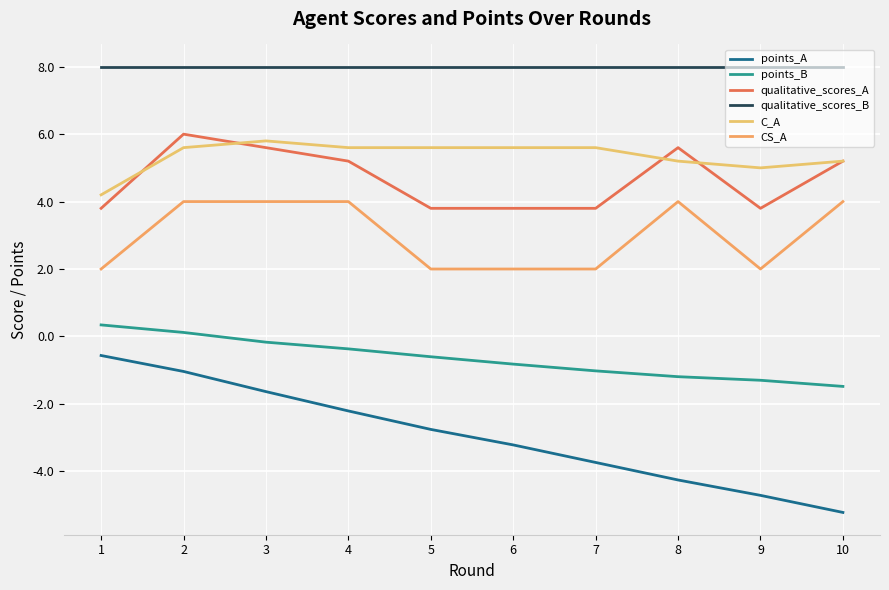

What is the sum of all qualitative_scores_A values?

46.6